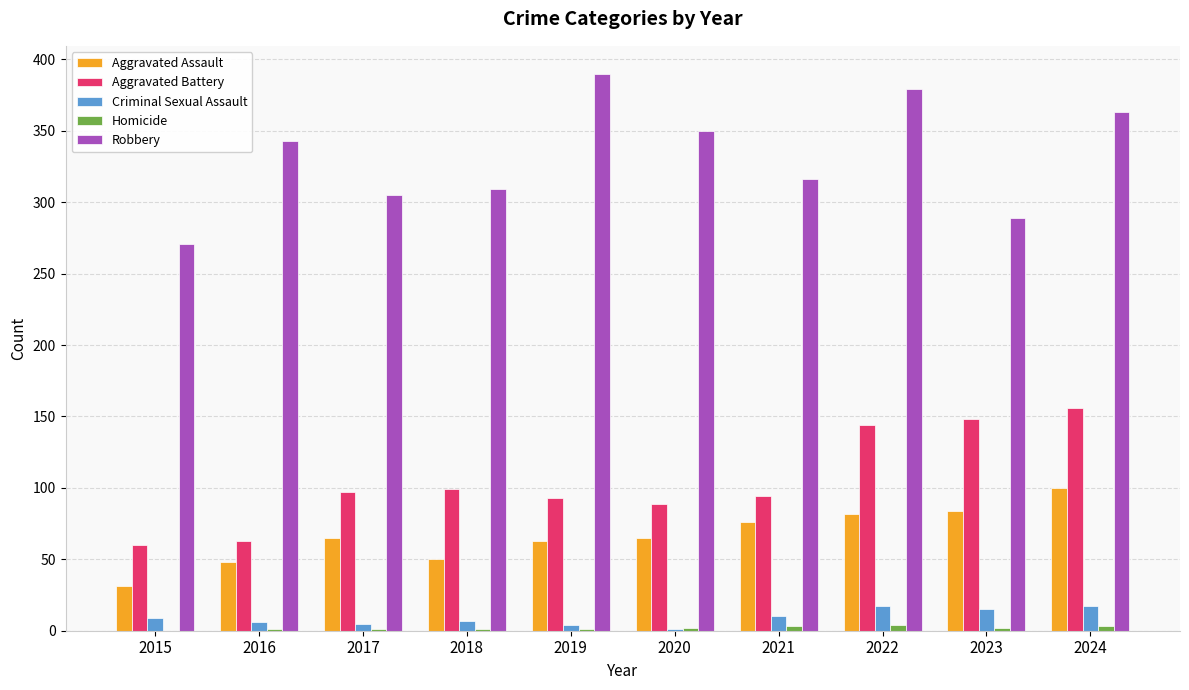

What is the sum of all Criminal Sexual Assault values?

91